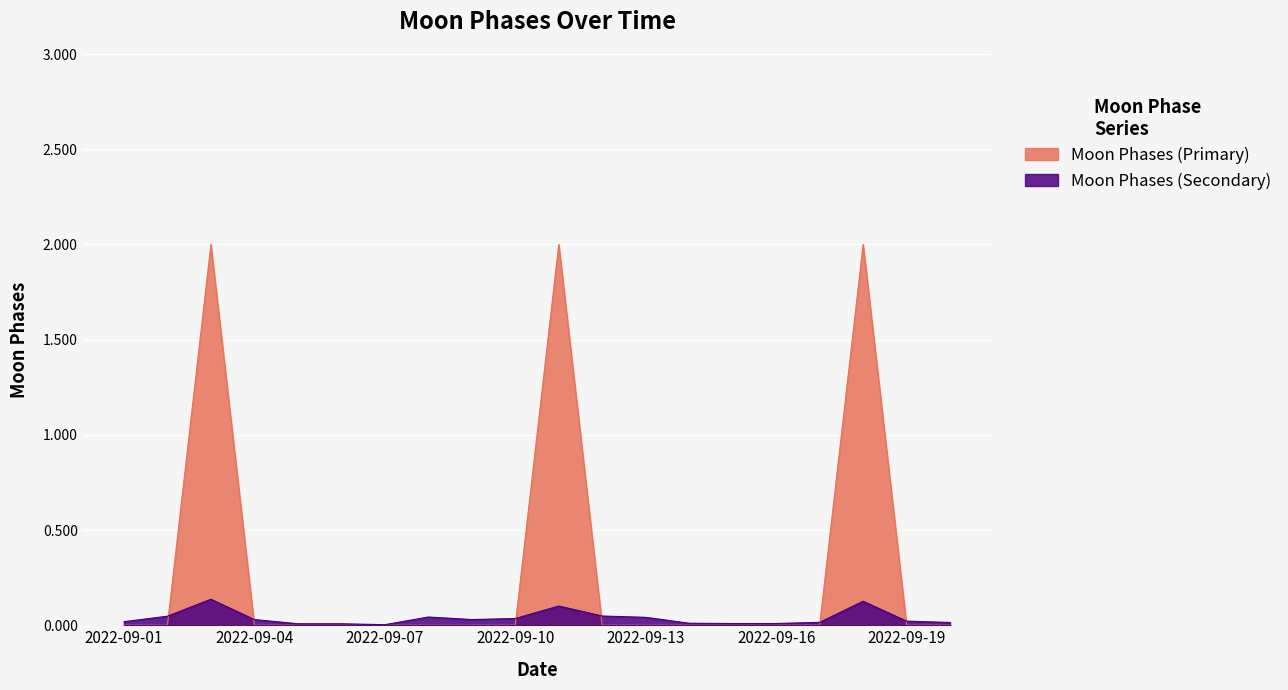

Reading left to right, extract all data points from this chart.

0	0	2	0	0	0	0	0	0	0	2	0	0	0	0	0	0	2	0	0